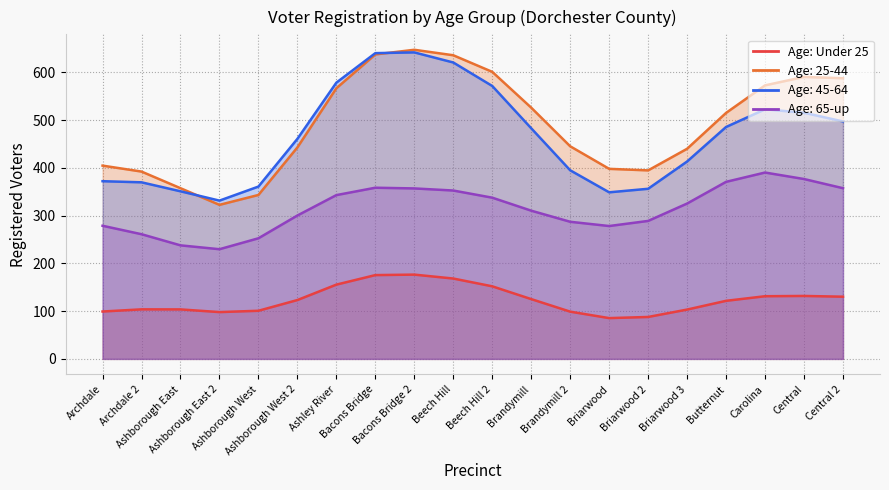

What is the sum of all Age: 45-64 values?

9319